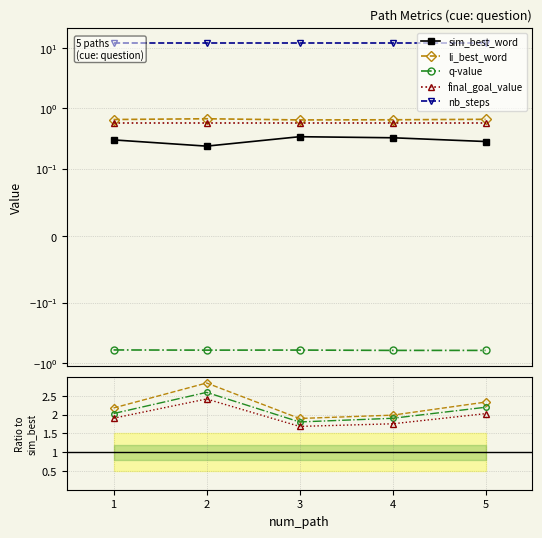

What is the greatest value displayed?

12.0